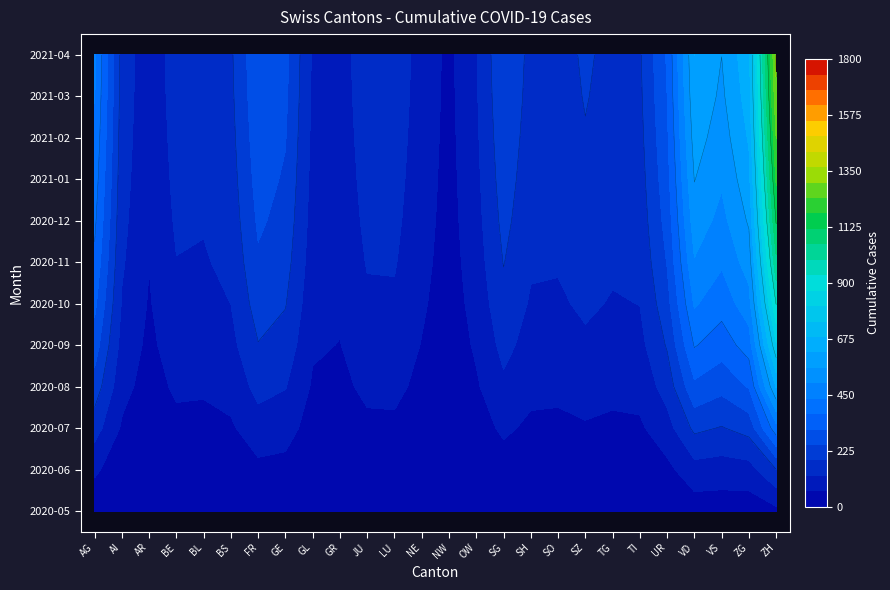

Is the value of JU at NE greater than the value of GR at NE?

Yes